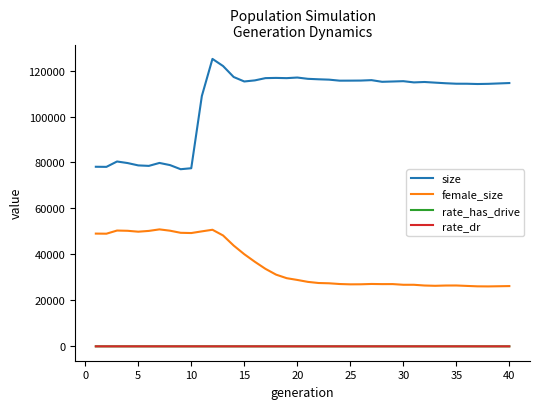

True or false: size and female_size cross at least once.

False